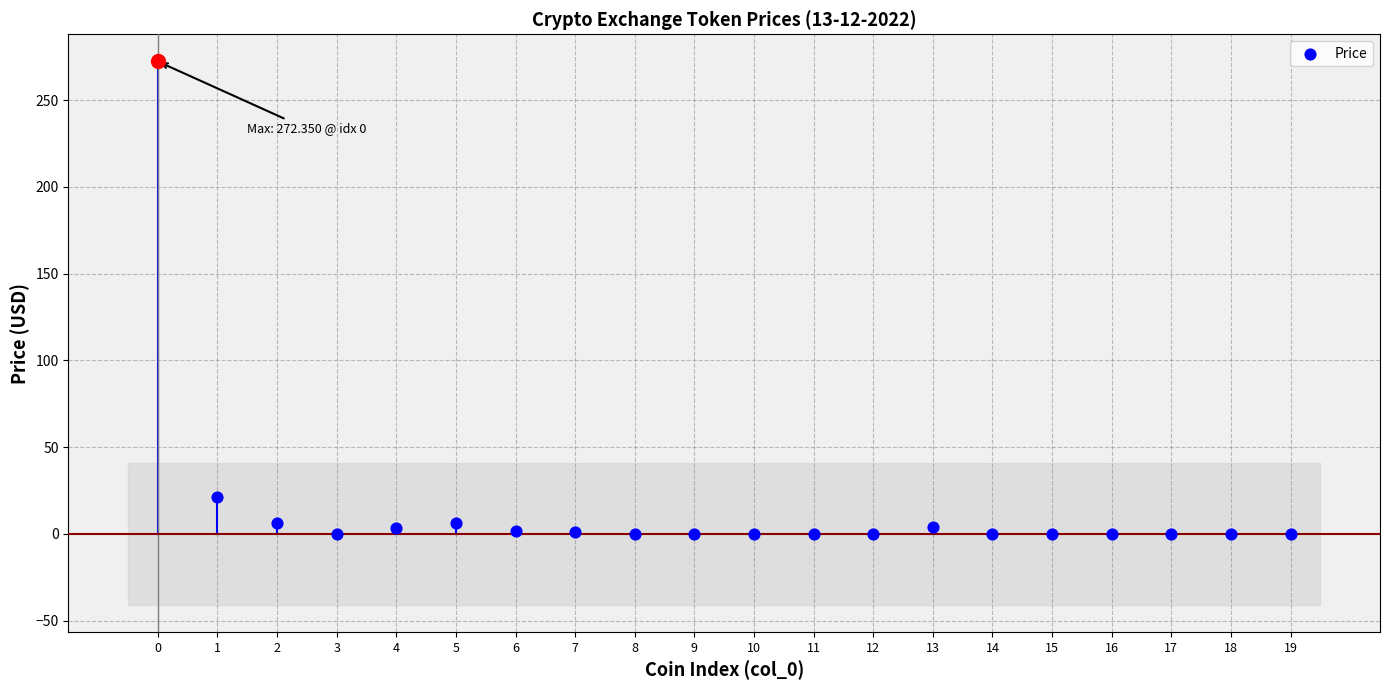

Between 7 and 19, which is larger?

7